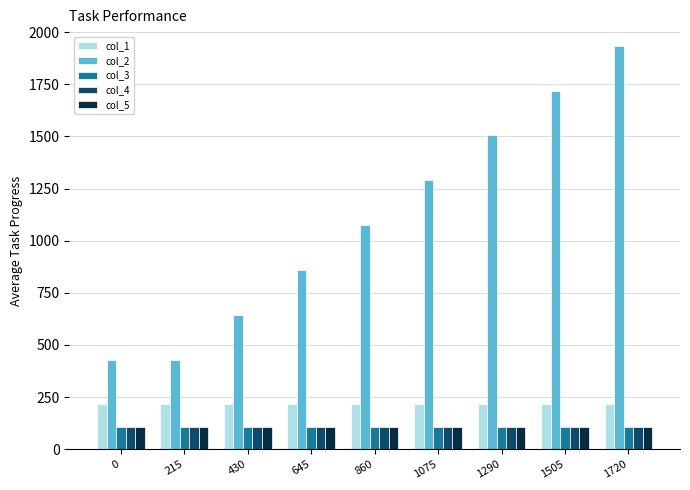

At which category is the sum across all series the highest?

1720